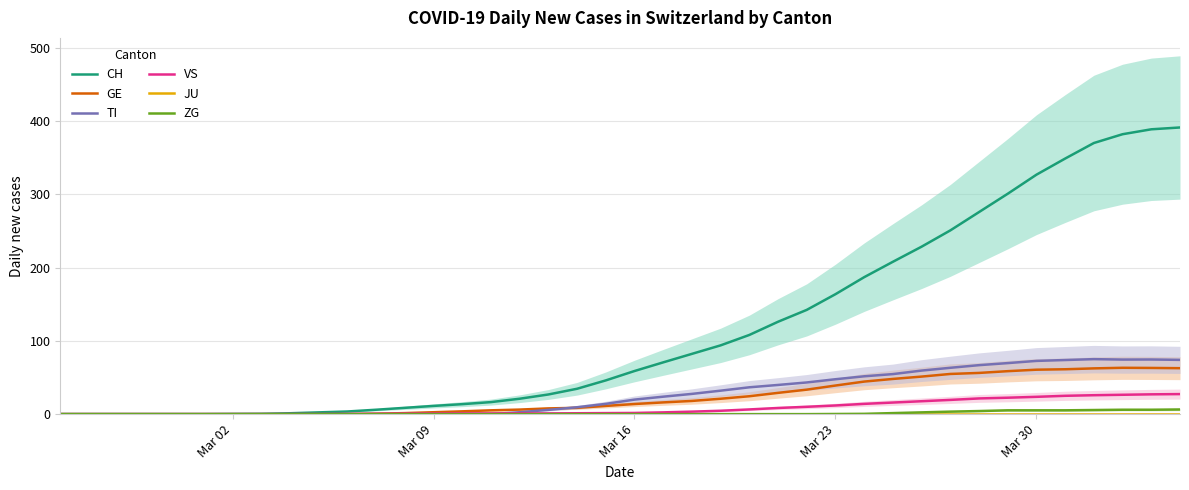

The CH series shows 326.6 at Mar 30. True or false?

True